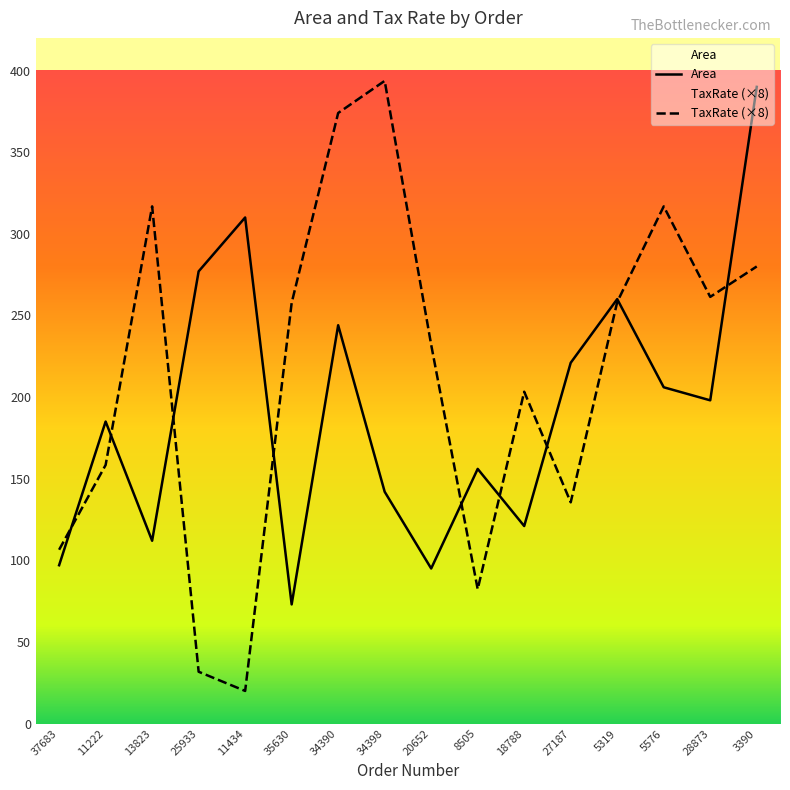

True or false: TaxRate (×8) and Area cross at least once.

True